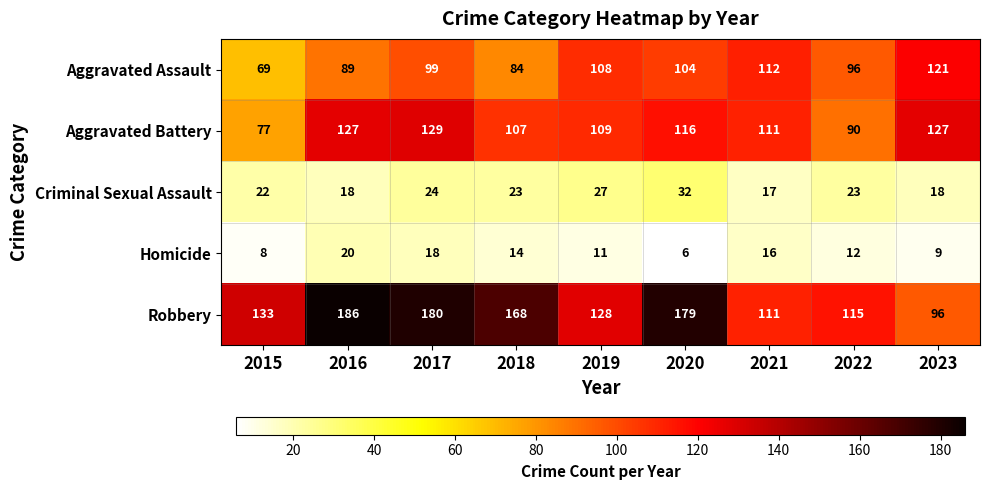

Rank the series at 2023 from highest to lowest value.

Aggravated Battery, Aggravated Assault, Robbery, Criminal Sexual Assault, Homicide